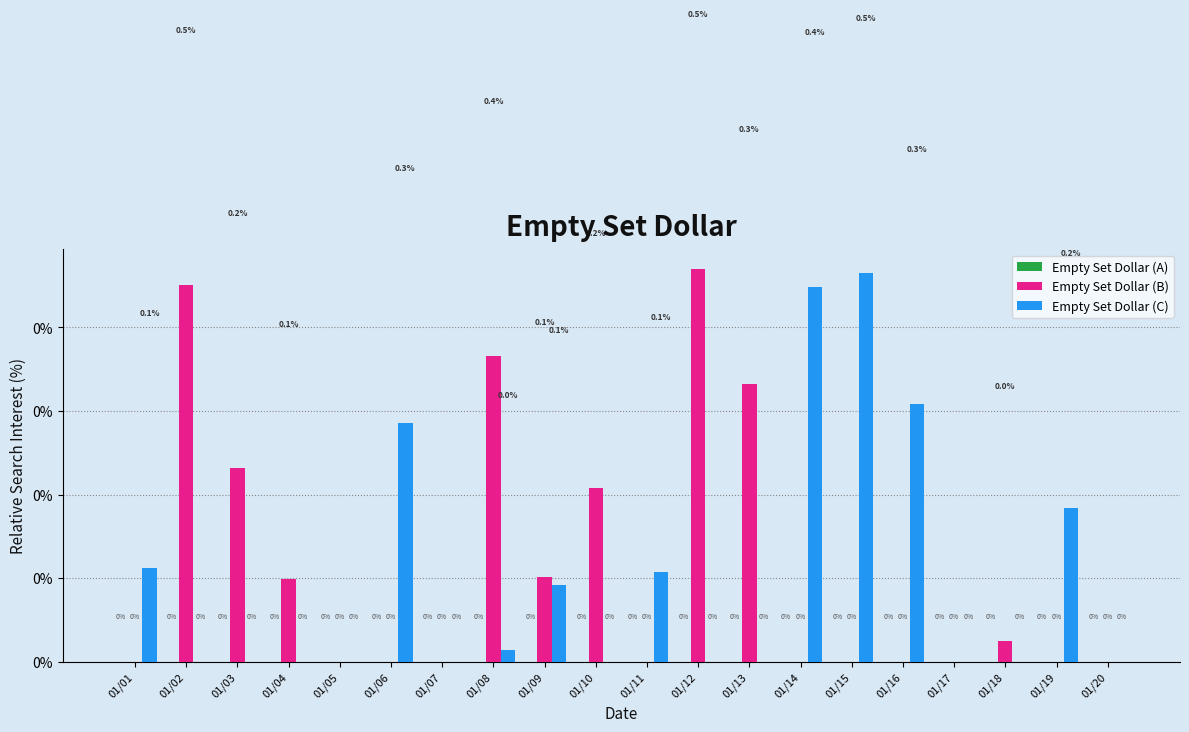

At which category does the chart reach its minimum across all series?

01/01